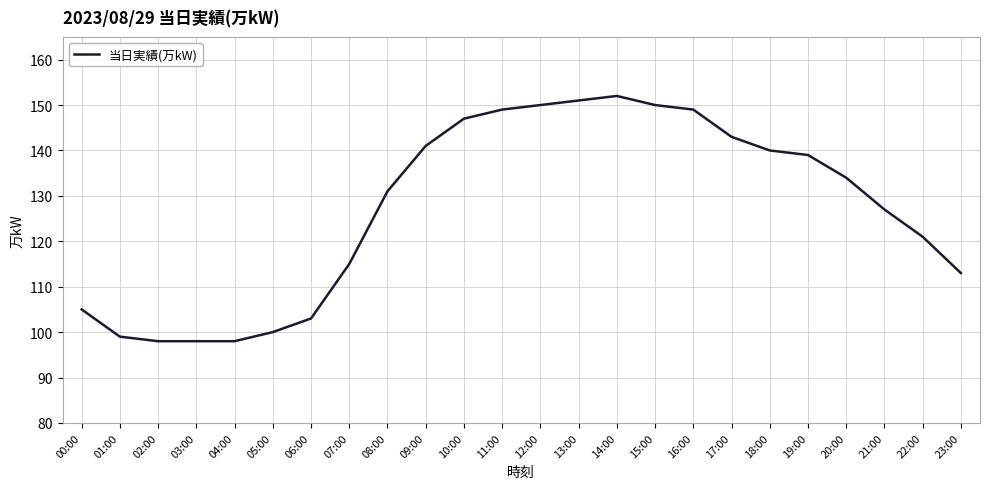

What is the difference between the maximum and minimum values?

54